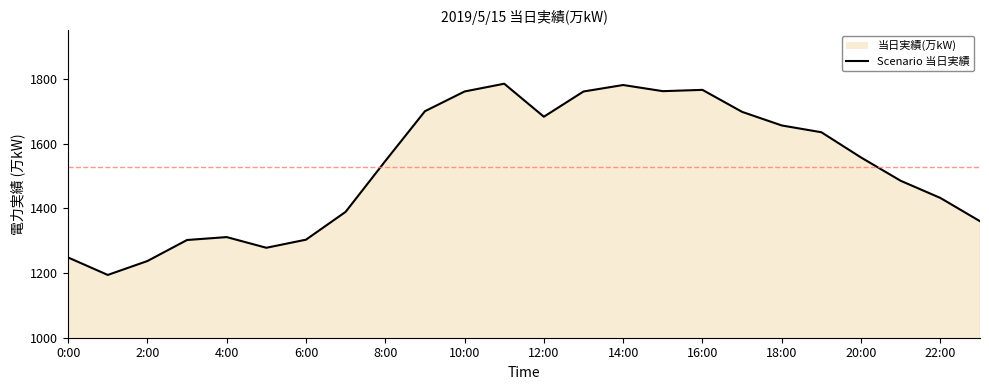

Does the chart have visible grid lines?

No